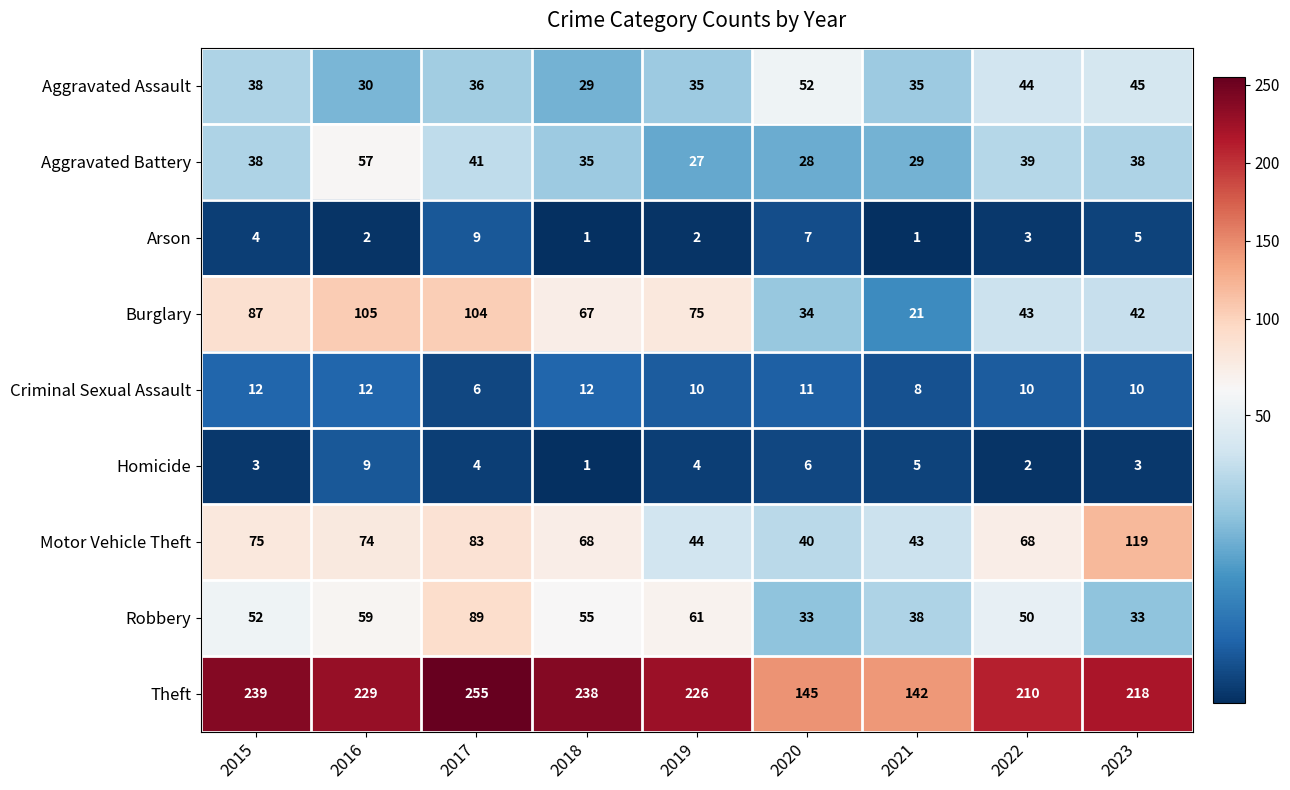

What is the difference between the highest and lowest values at 2018?

237